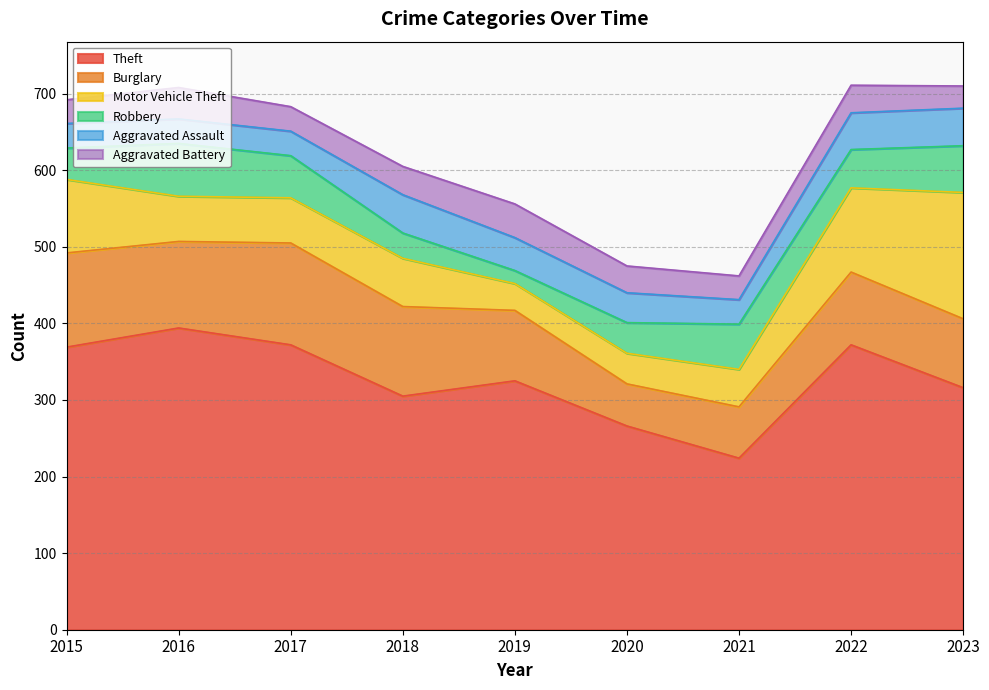

How many lines are shown in the chart?

6